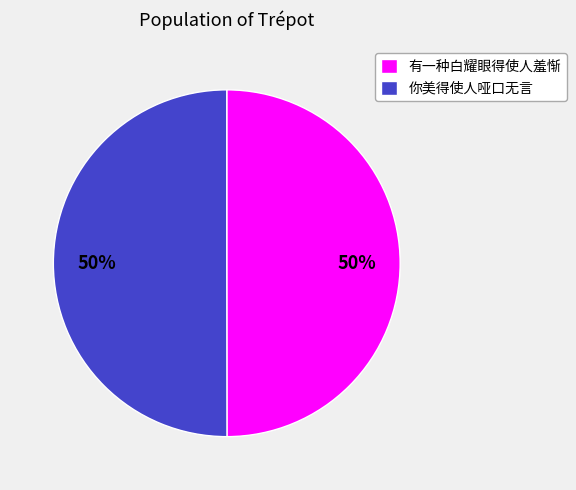

What is the ratio of the value at 你美得使人哑口无言 to the value at 有一种白耀眼得使人羞惭?

1.0